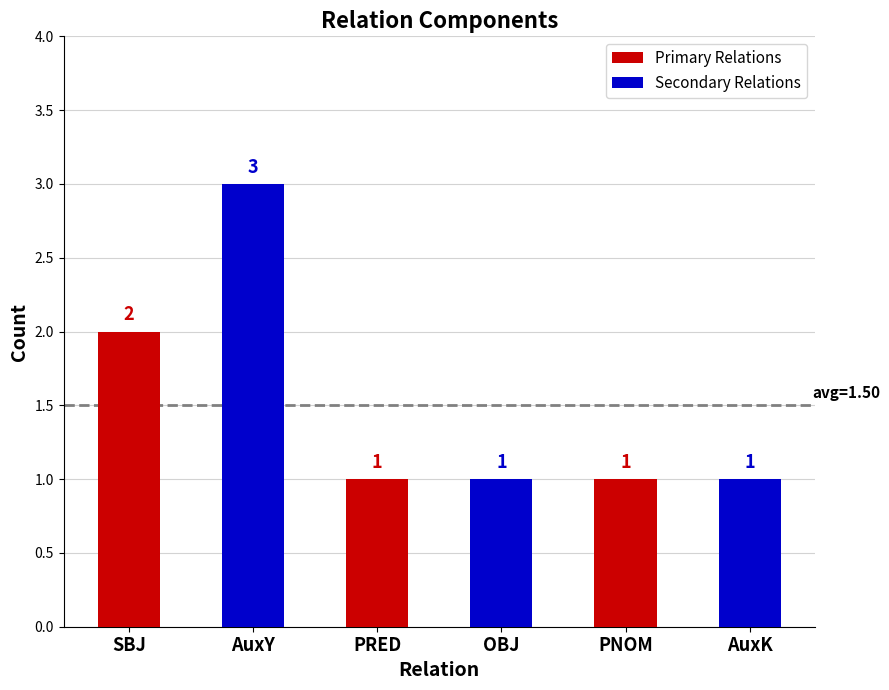

Does the chart contain stacked bars?

No